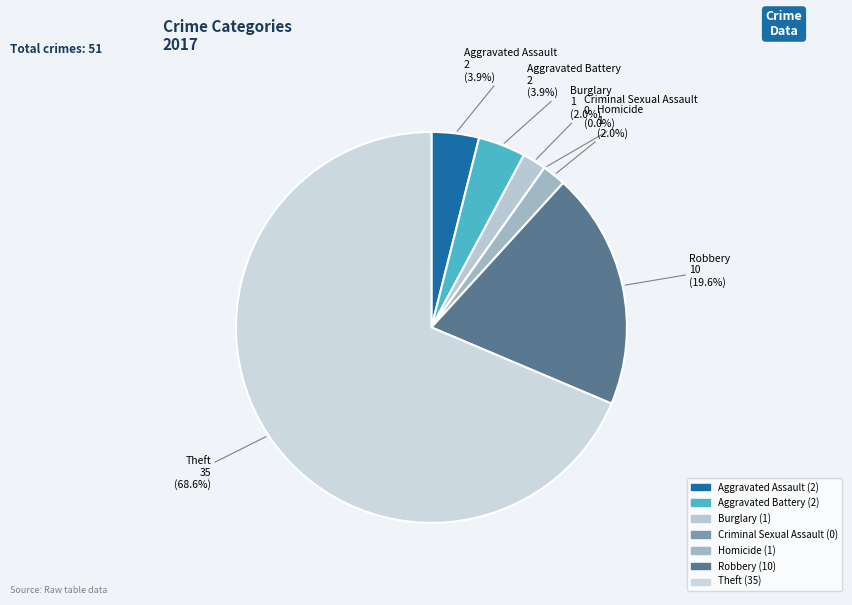

Which category has the biggest portion of the pie?

Theft